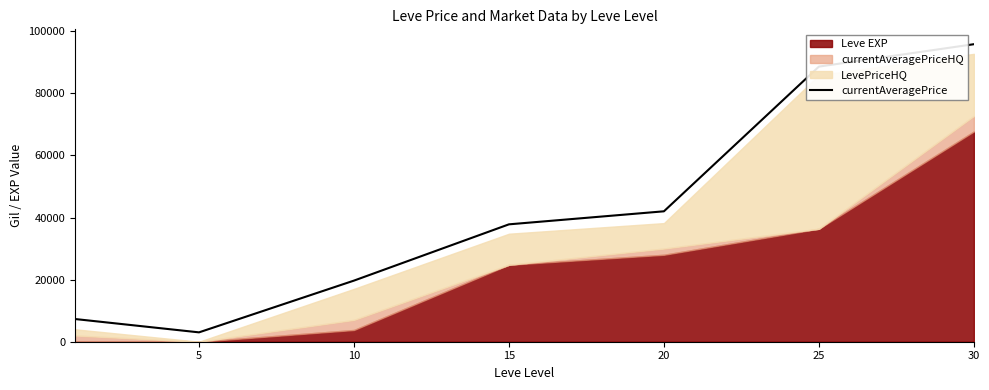

What is the sum of all values?

294300